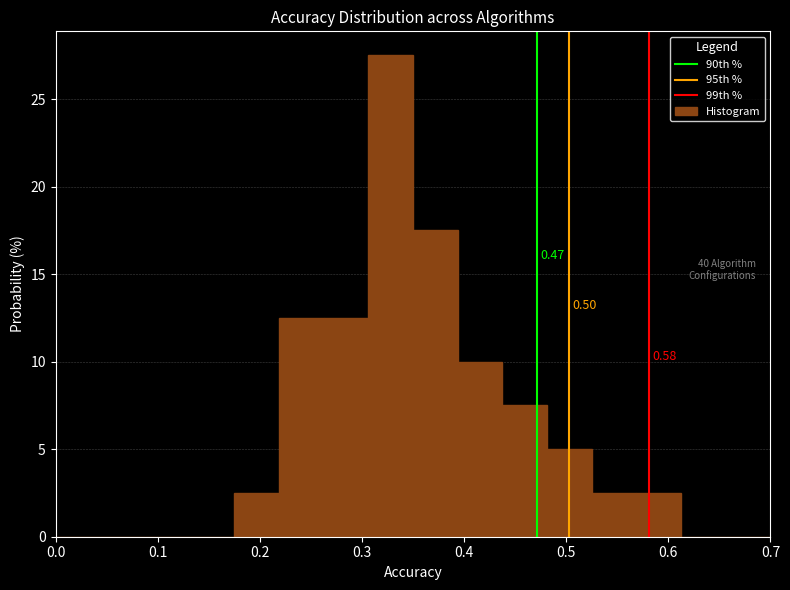

Over which range of the x-axis is the bar tallest?

0.31 to 0.35